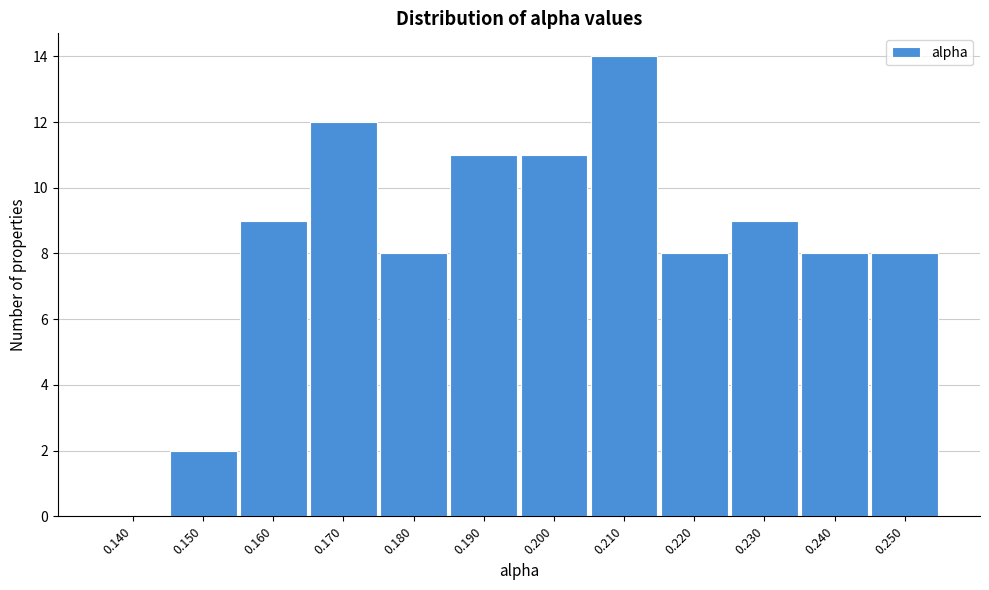

Reading right to left, what are all the values shown in this chart?

0.250=8	0.240=8	0.230=9	0.220=8	0.210=14	0.200=11	0.190=11	0.180=8	0.170=12	0.160=9	0.150=2	0.140=0